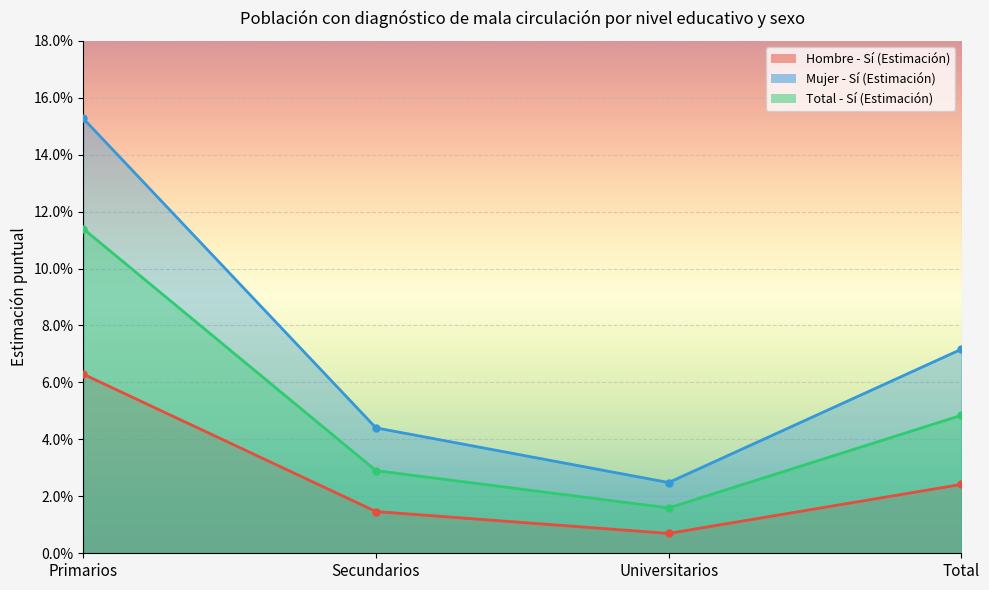

What is the greatest value displayed?

0.2